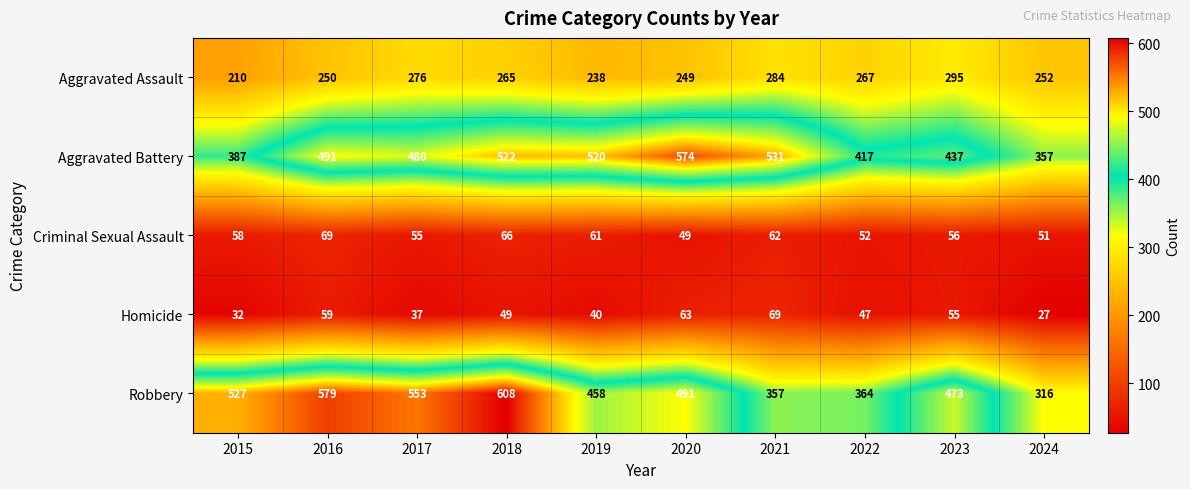

At how many categories does at least one series exceed 459?

8